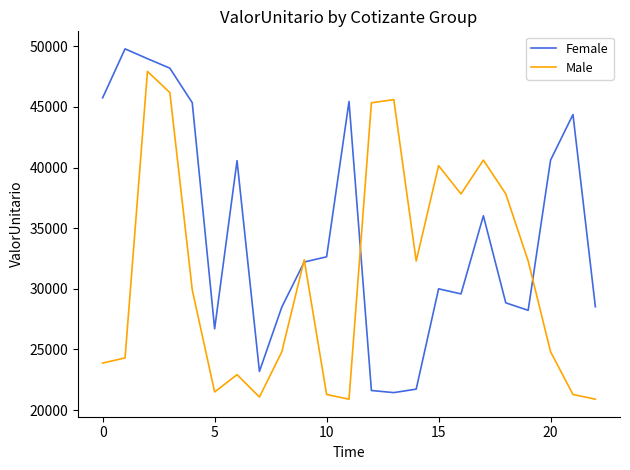

List the series in order of their overall mean, lowest first.

Male, Female